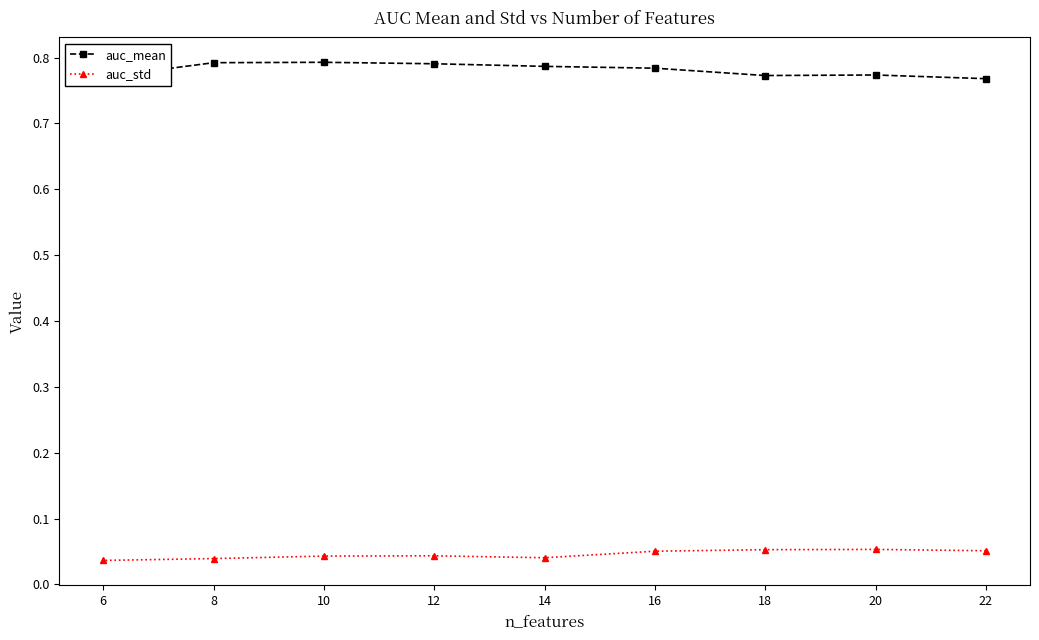

Which category has the lowest value in the auc_mean series?

22